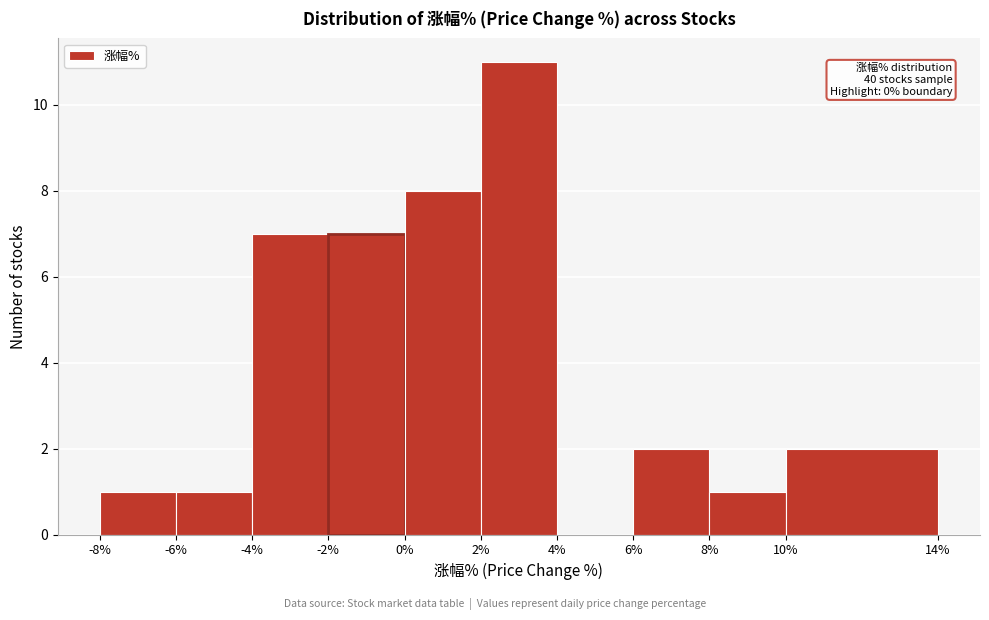

Over which range of the x-axis is the bar tallest?

2% to 4%